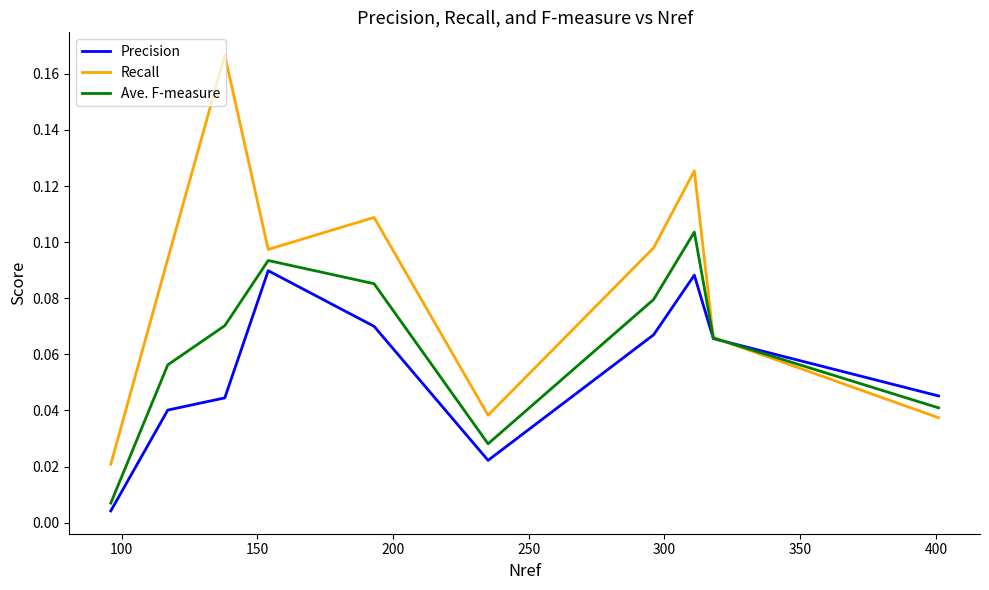

List the series in order of their peak value, lowest first.

Precision, Ave. F-measure, Recall